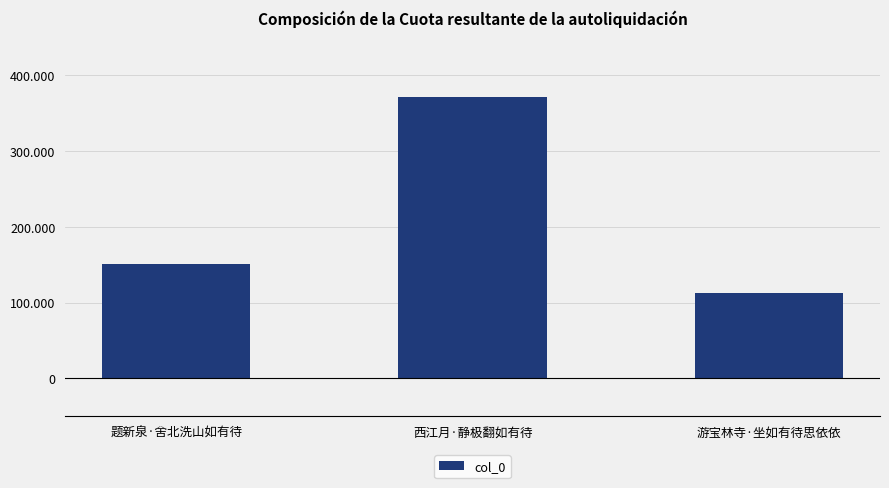

Are the bars horizontal?

No